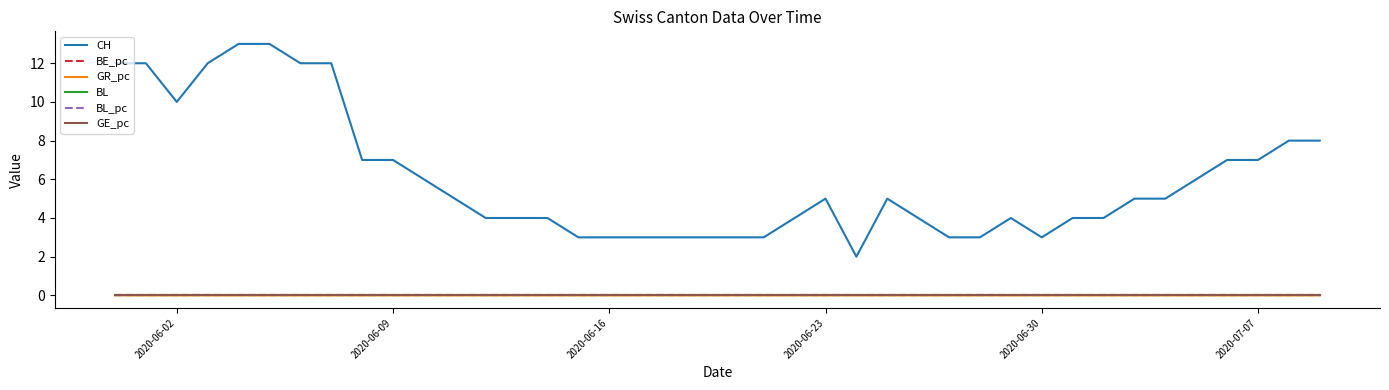

Does the chart have visible grid lines?

No